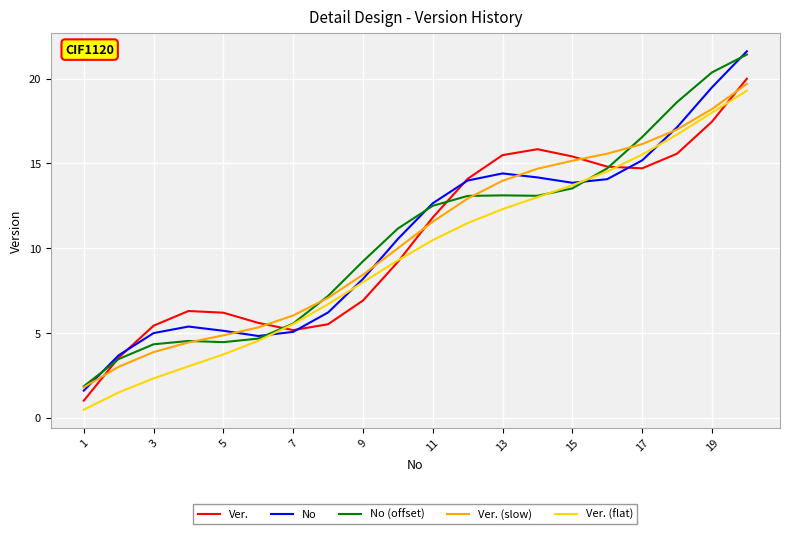

Which series has the largest range (max minus min)?

No